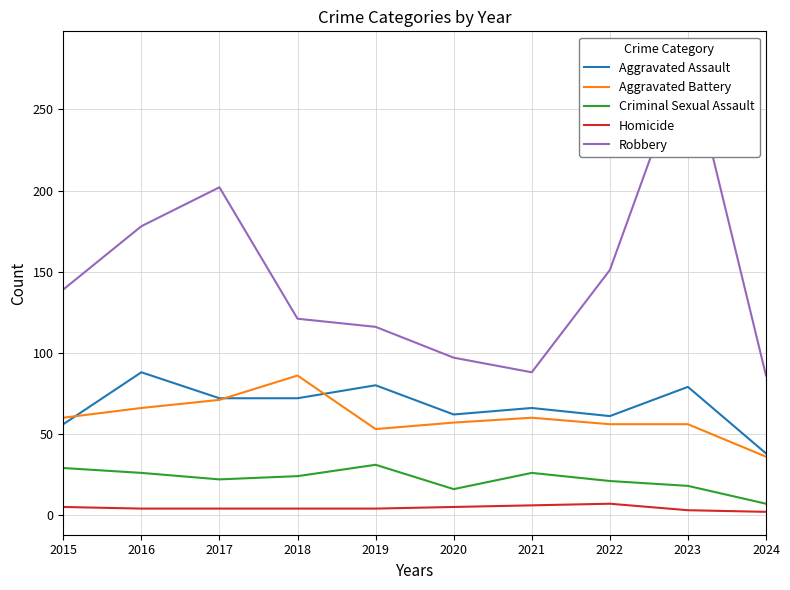

Is the value of Aggravated Battery at 2021 greater than the value of Robbery at 2024?

No